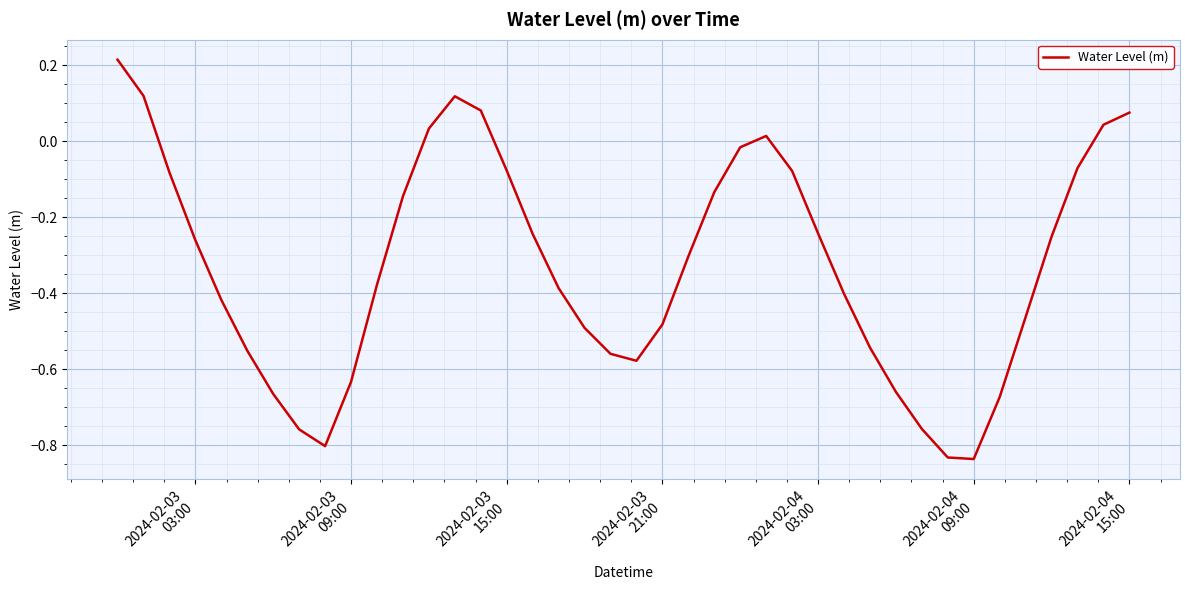

What is the difference between the maximum and minimum values?

1.1